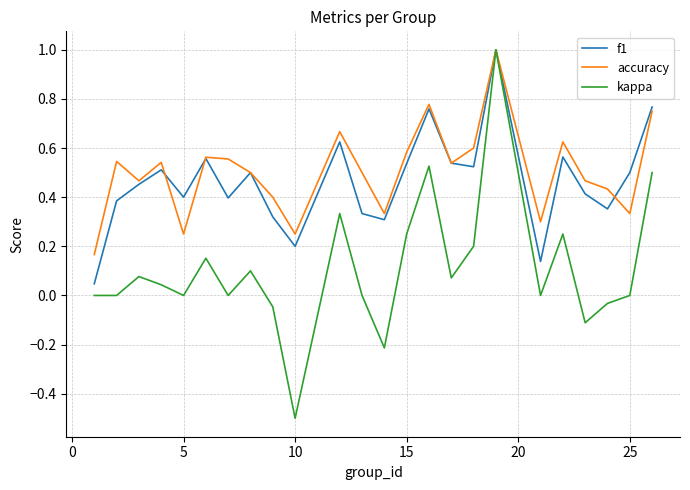

What is the minimum value for kappa?

-0.5